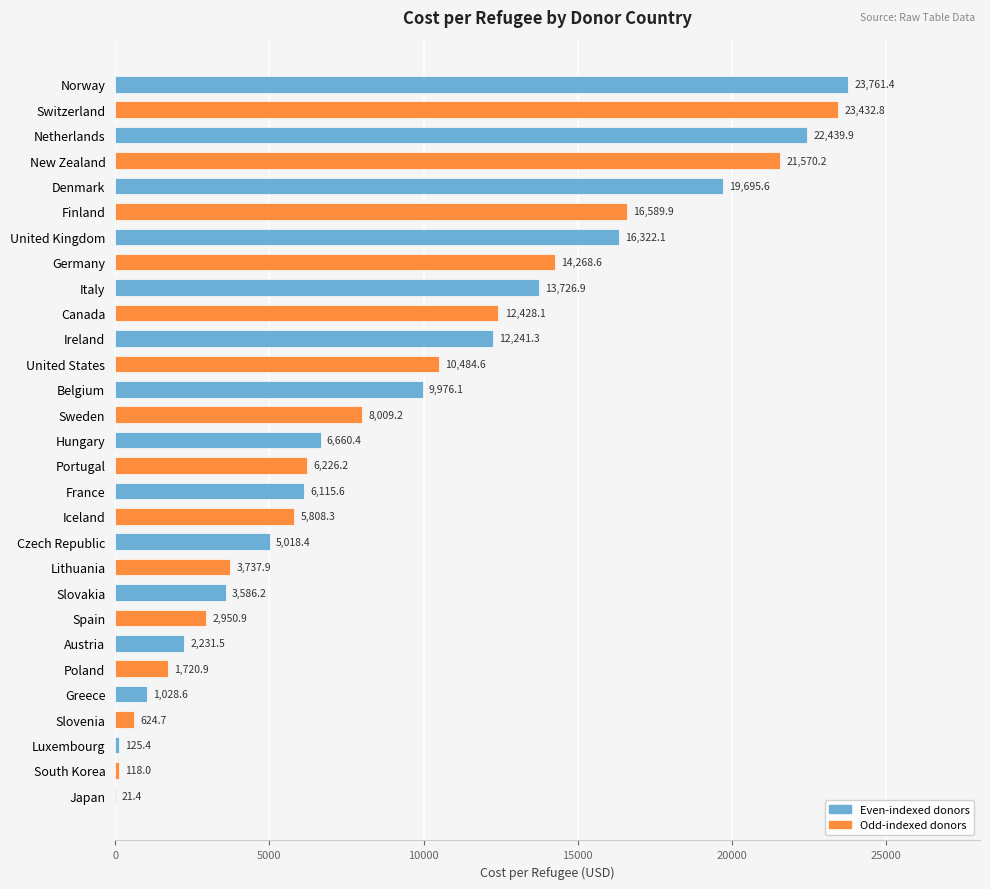

At which label is the value closest to 11891?

Ireland